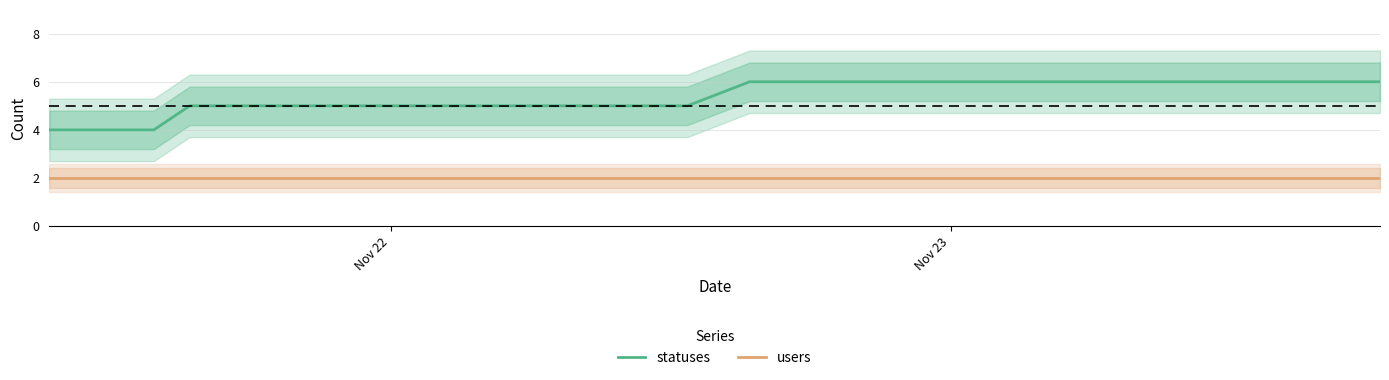

Which series has the largest total across all categories?

statuses